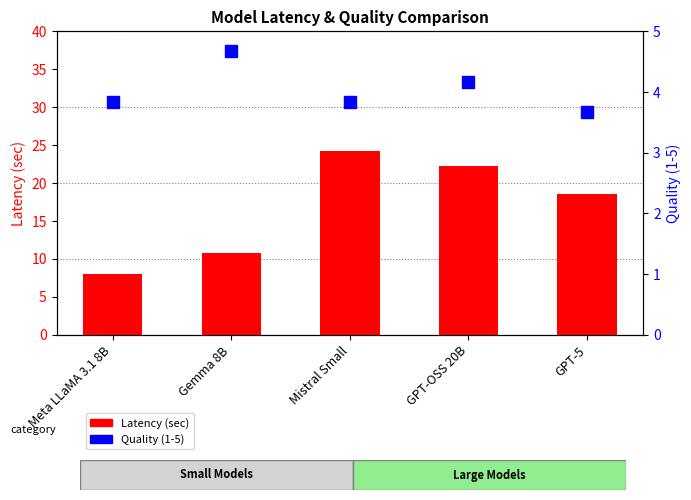

Which label corresponds to the largest value in the chart?

Mistral Small